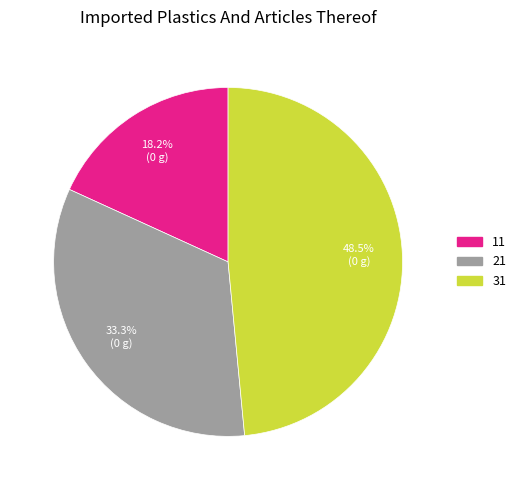

Between 11 and 31, which is larger?

31